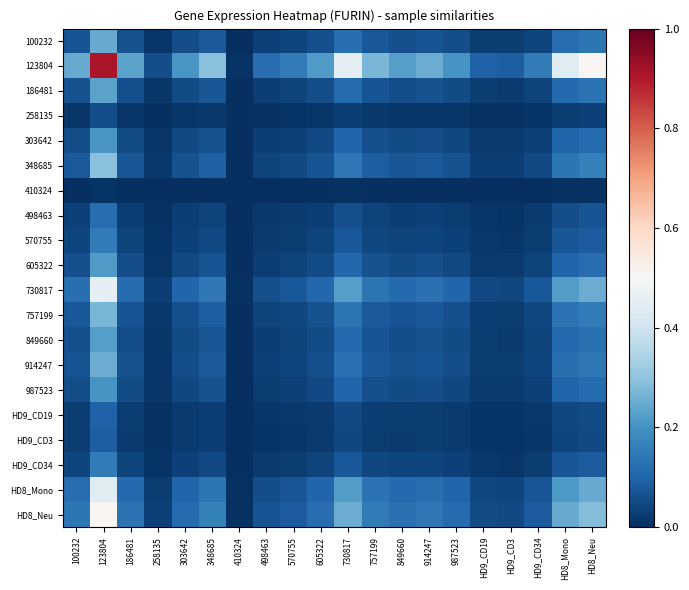

How many data points does each series have?

20